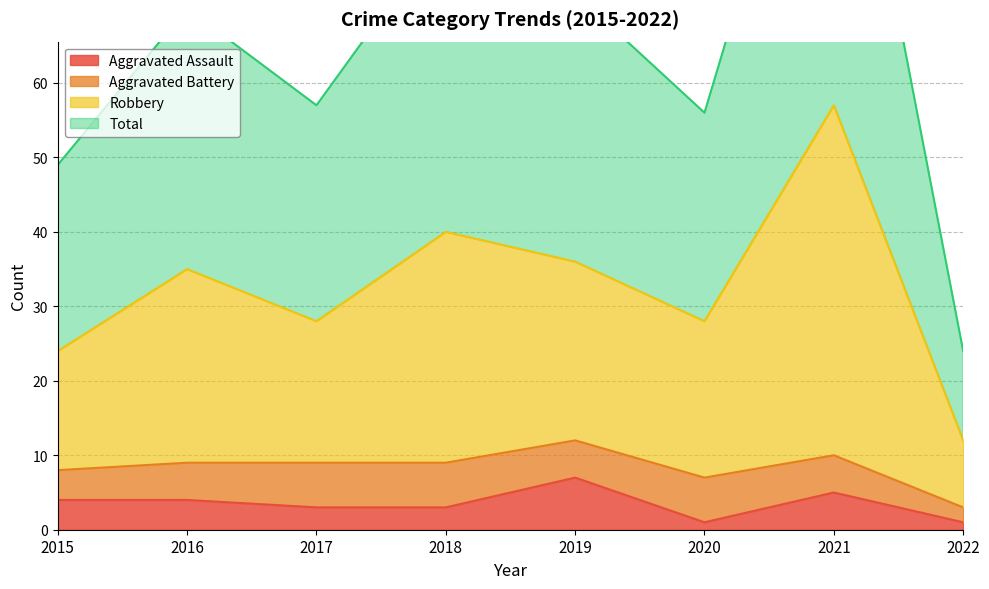

At how many categories does at least one series exceed 36?

7